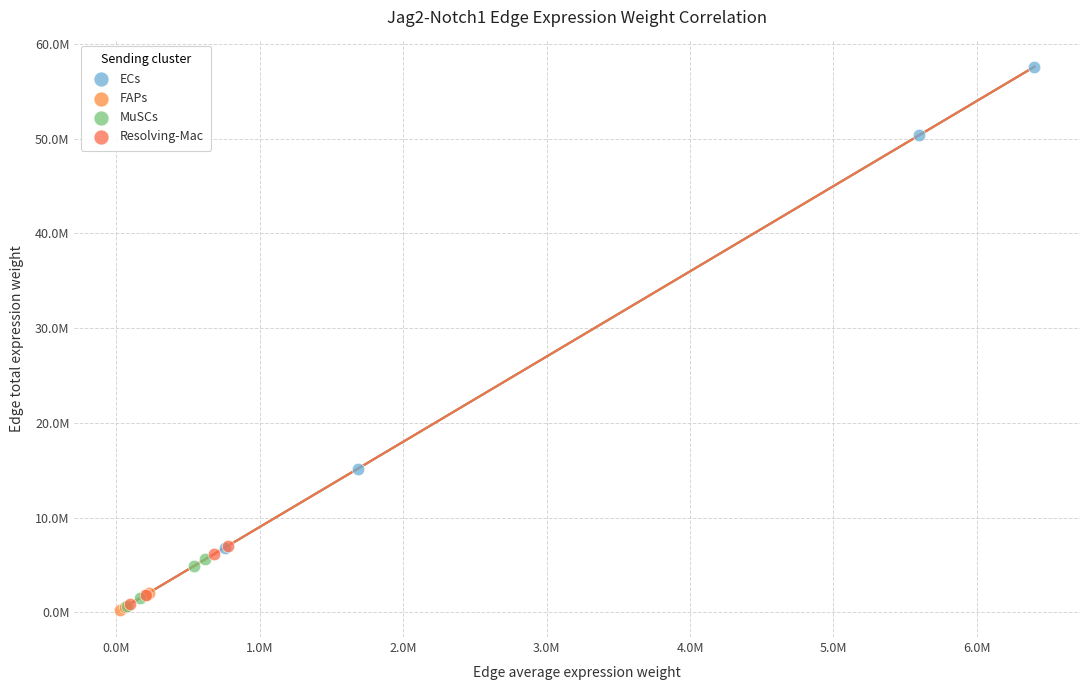

What are all the series names shown in the legend?

ECs, FAPs, MuSCs, Resolving-Mac